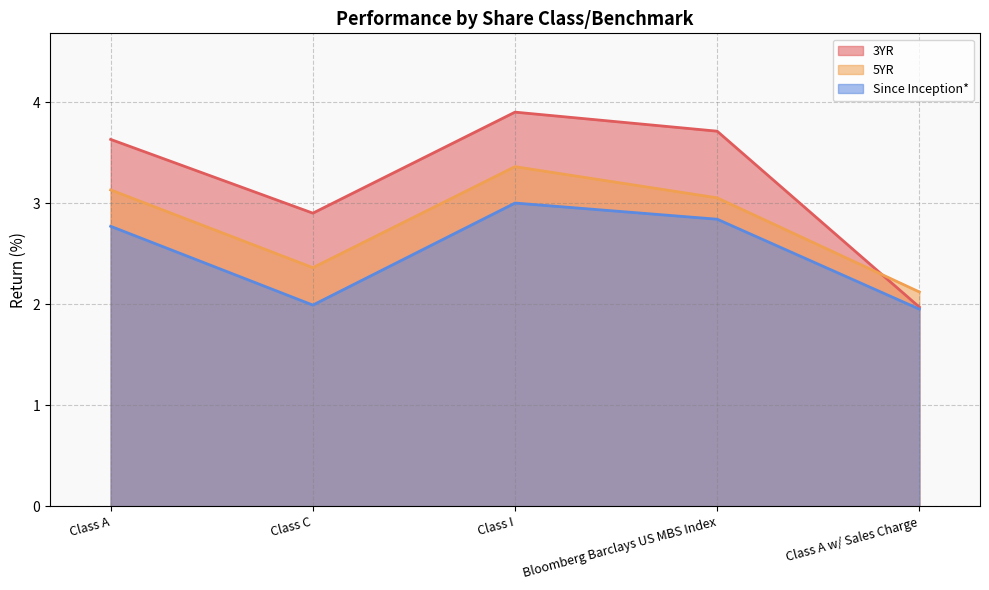

What is the difference between the 3YR values at Class A and Bloomberg Barclays US MBS Index?

0.1